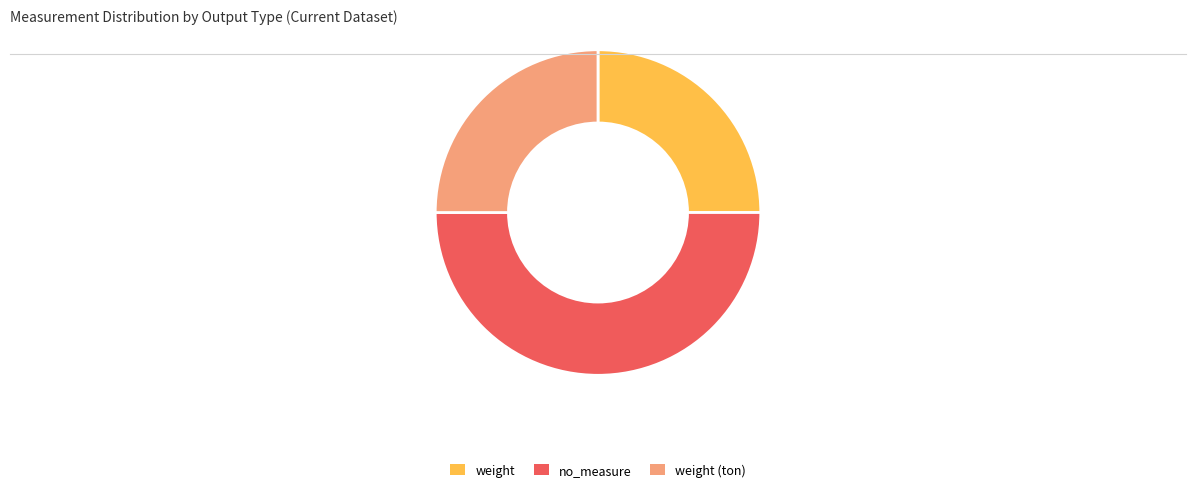

Do weight and no_measure together represent more than half of the pie?

Yes